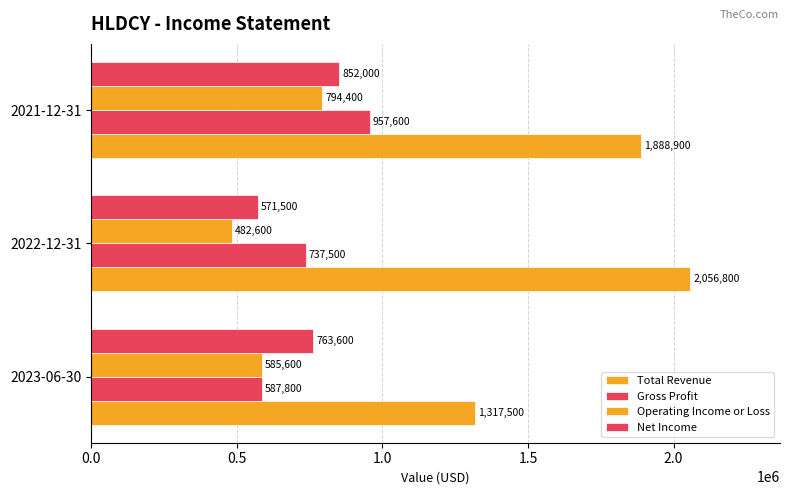

Count the number of categories in the chart.

3